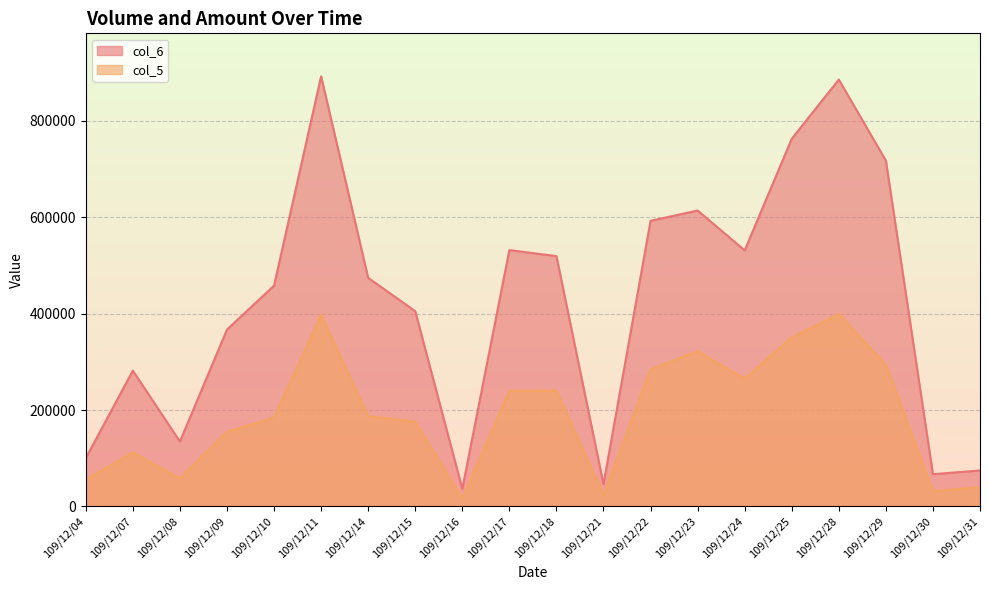

List the series in order of their overall mean, lowest first.

col_5, col_6